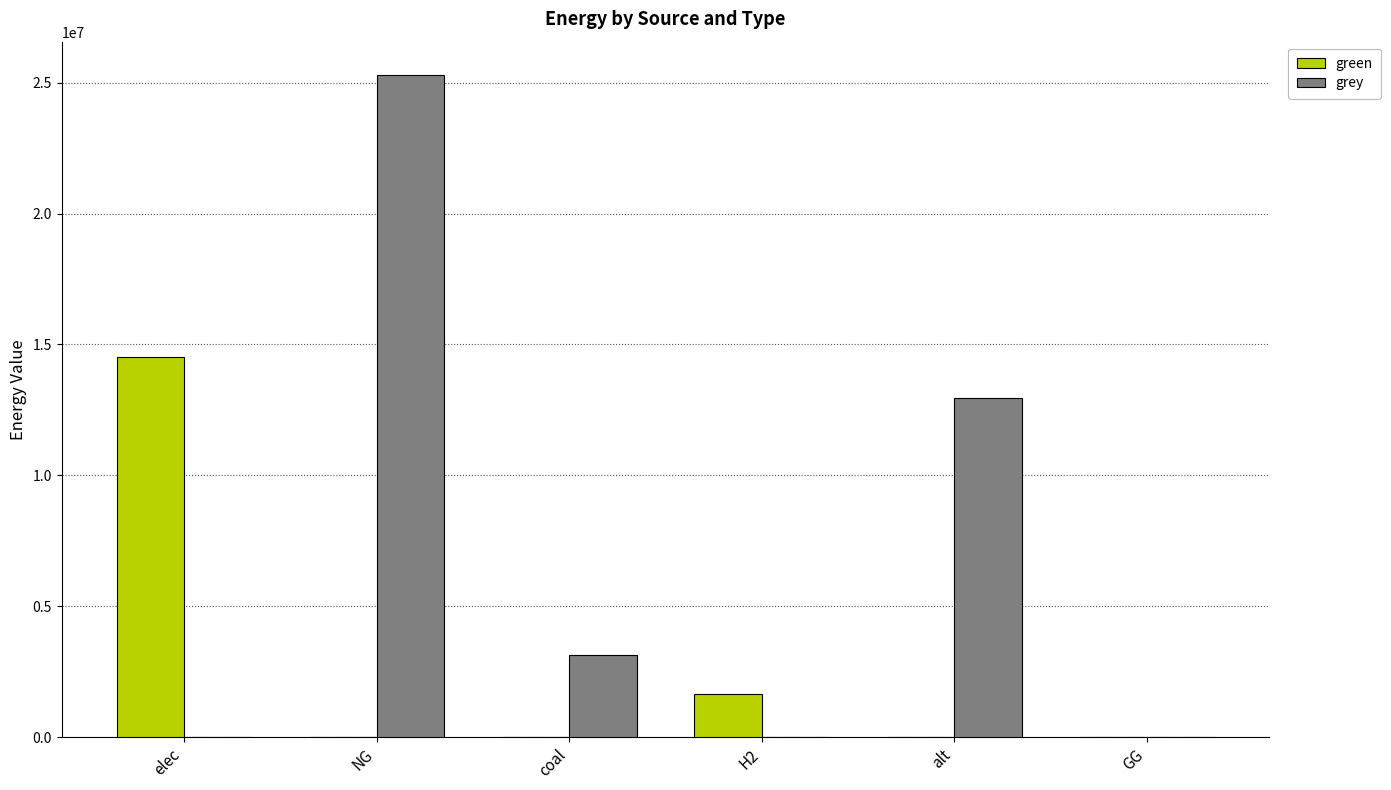

Which label corresponds to the largest value in the chart?

NG